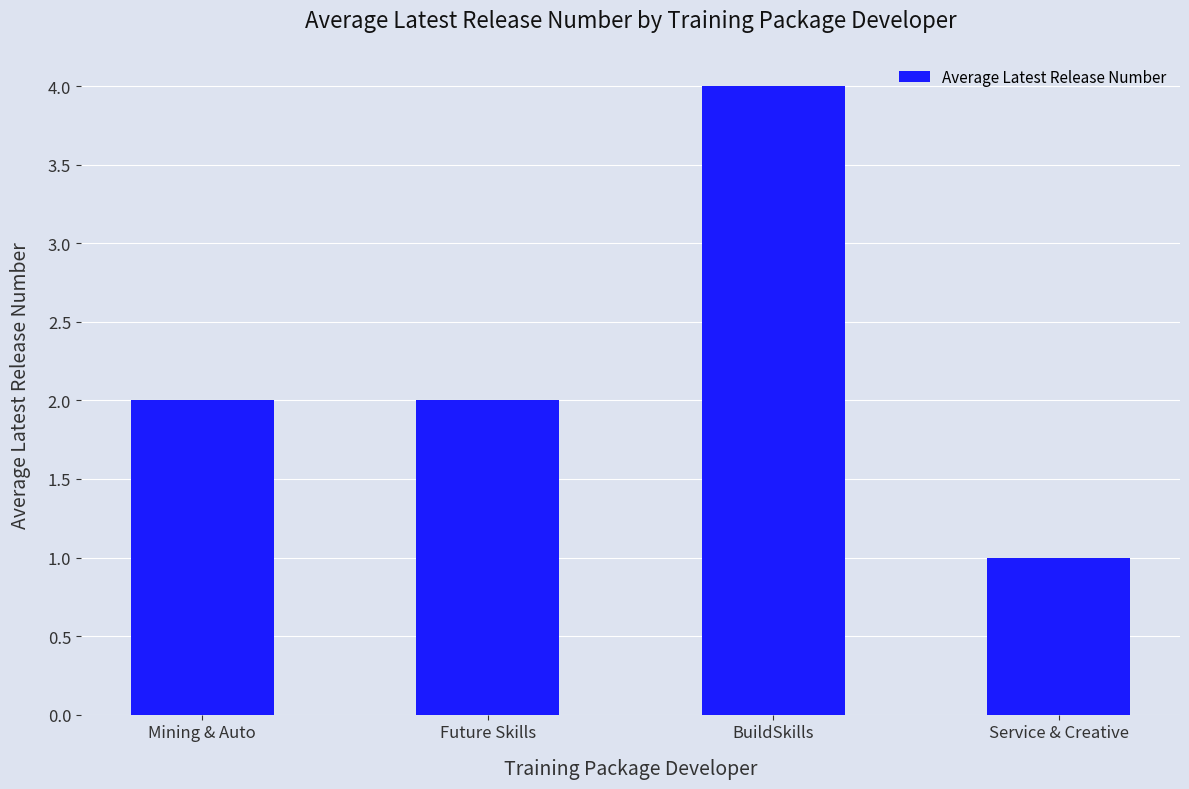

What is the difference between the maximum and minimum values?

3